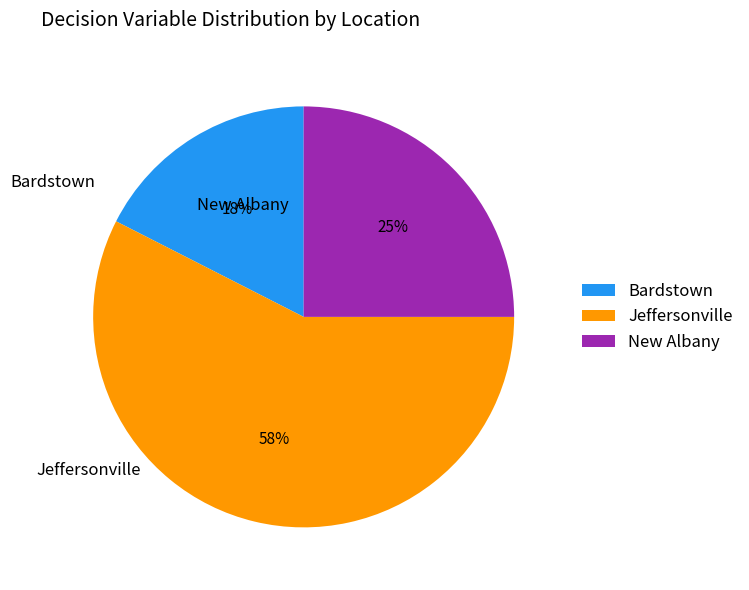

Does Jeffersonville account for over 50% of the chart?

Yes